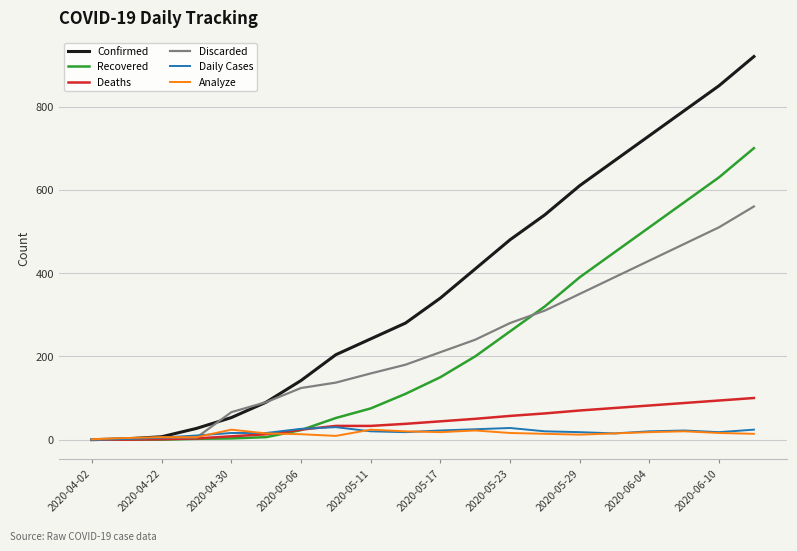

What is the greatest value displayed?

920